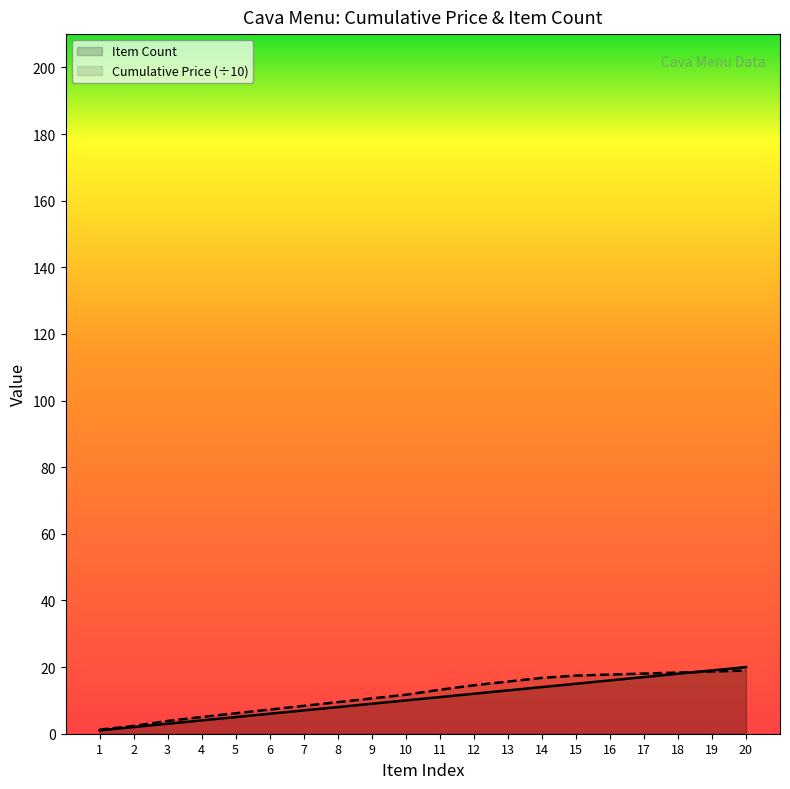

What is the difference between the Item Count values at 14 and 4?

10.0